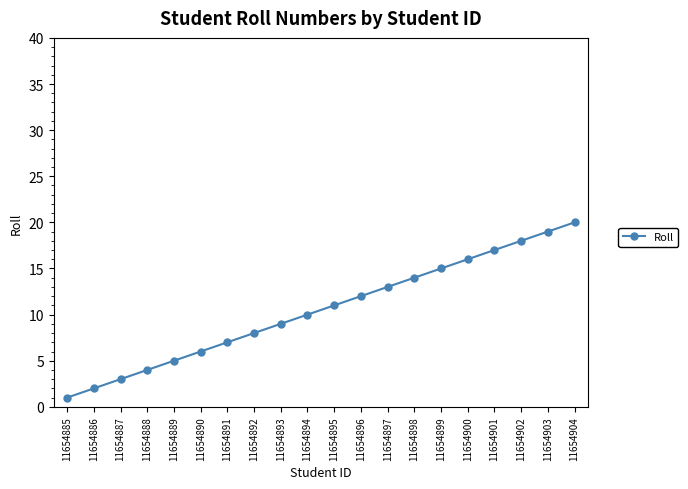

How many distinct data groups are displayed?

1